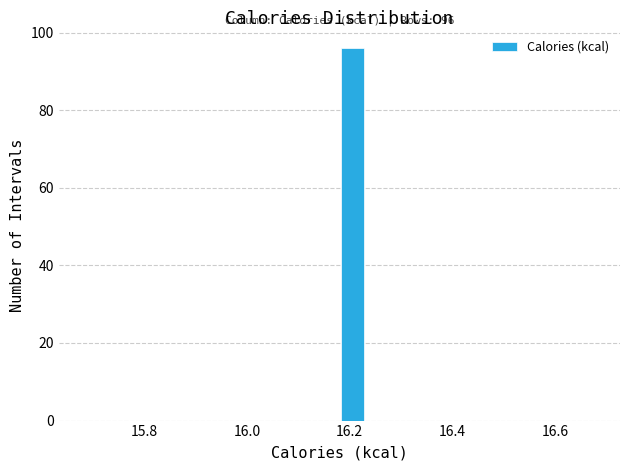

Around what value on the x-axis is the tallest bar? Give the approximate position of its centre, as read against the axis.

16.20